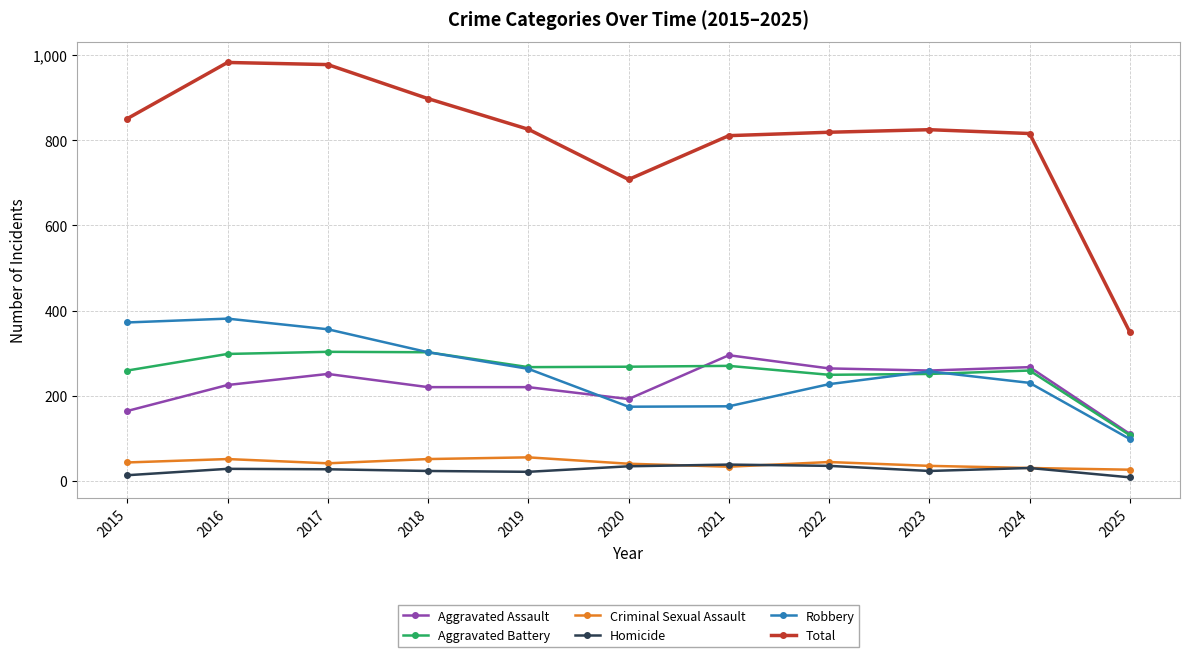

What is the difference between the second highest and minimum values in the Homicide series?

27